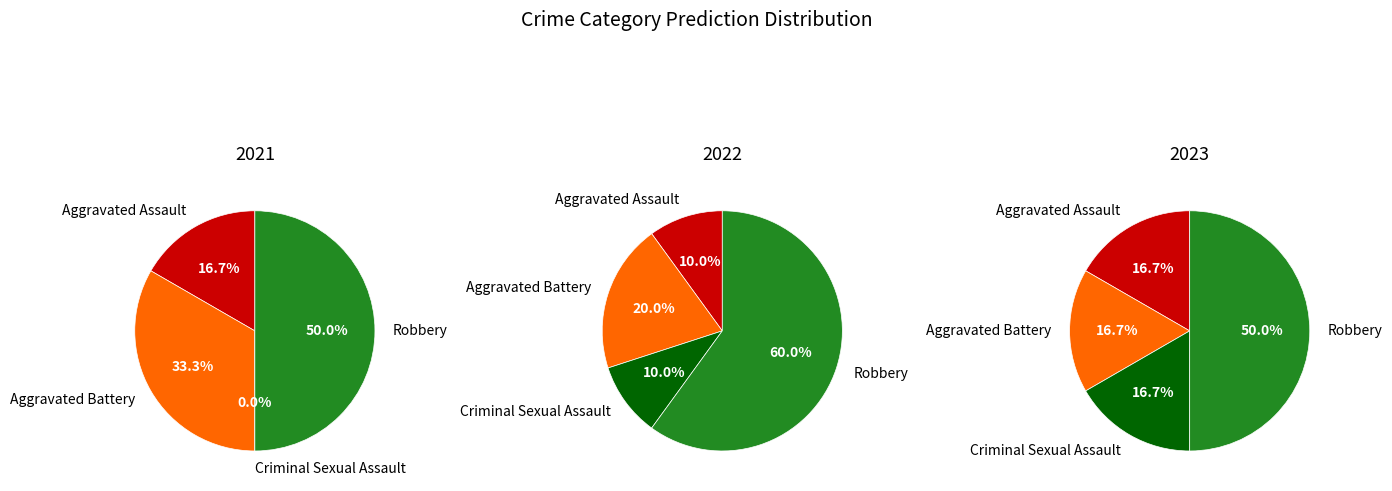

To the nearest percent, what portion does 3 represent?

50%